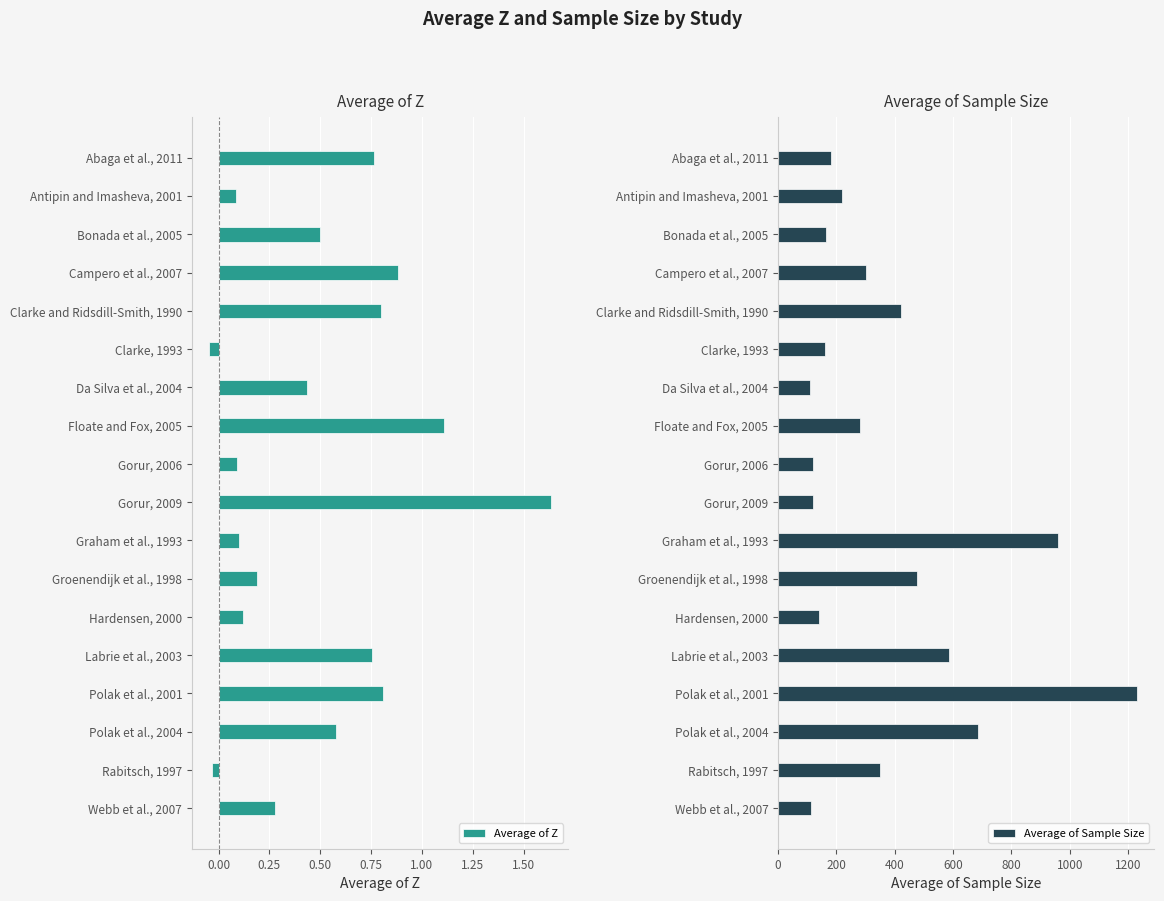

The Average of Sample Size series shows 717.3 at Clarke and Ridsdill-Smith, 1990. True or false?

False